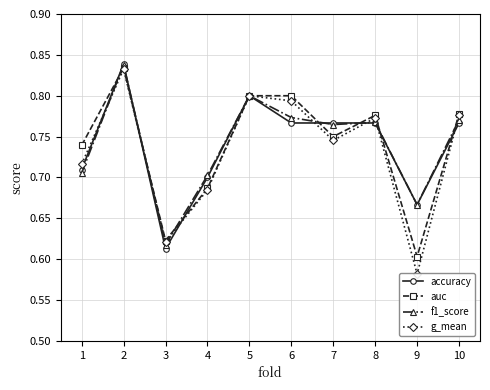

Rank the series at 2 from lowest to highest value.

g_mean, auc, f1_score, accuracy